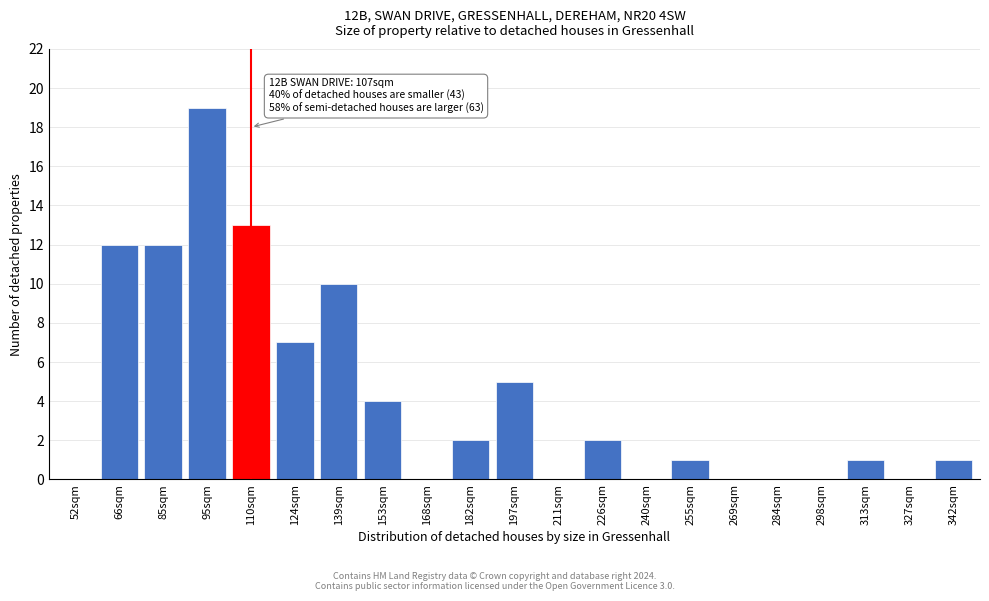

Reading left to right, what are all the values shown in this chart?

52sqm=0	66sqm=12	85sqm=12	95sqm=19	110sqm=13	124sqm=7	139sqm=10	153sqm=4	168sqm=0	182sqm=2	197sqm=5	211sqm=0	226sqm=2	240sqm=0	255sqm=1	269sqm=0	284sqm=0	298sqm=0	313sqm=1	327sqm=0	342sqm=1